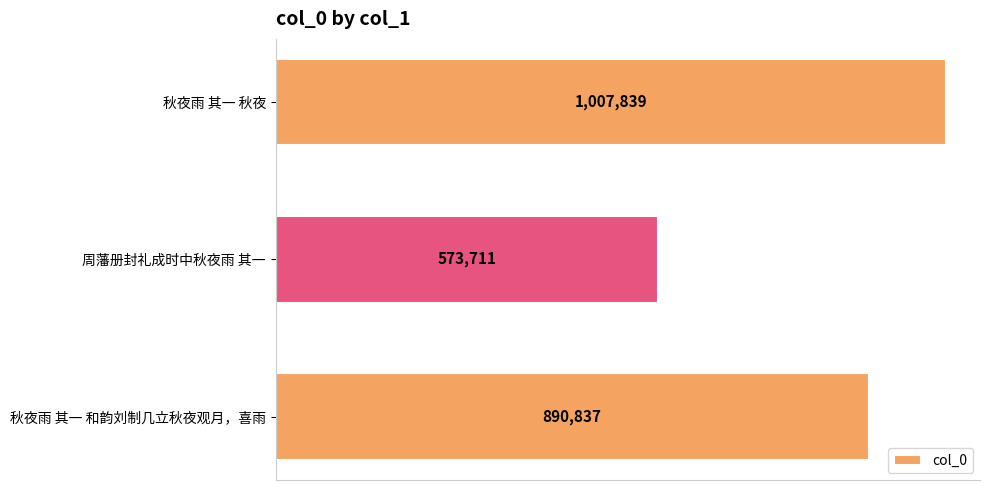

How many values are between 573711 and 1007839?

3